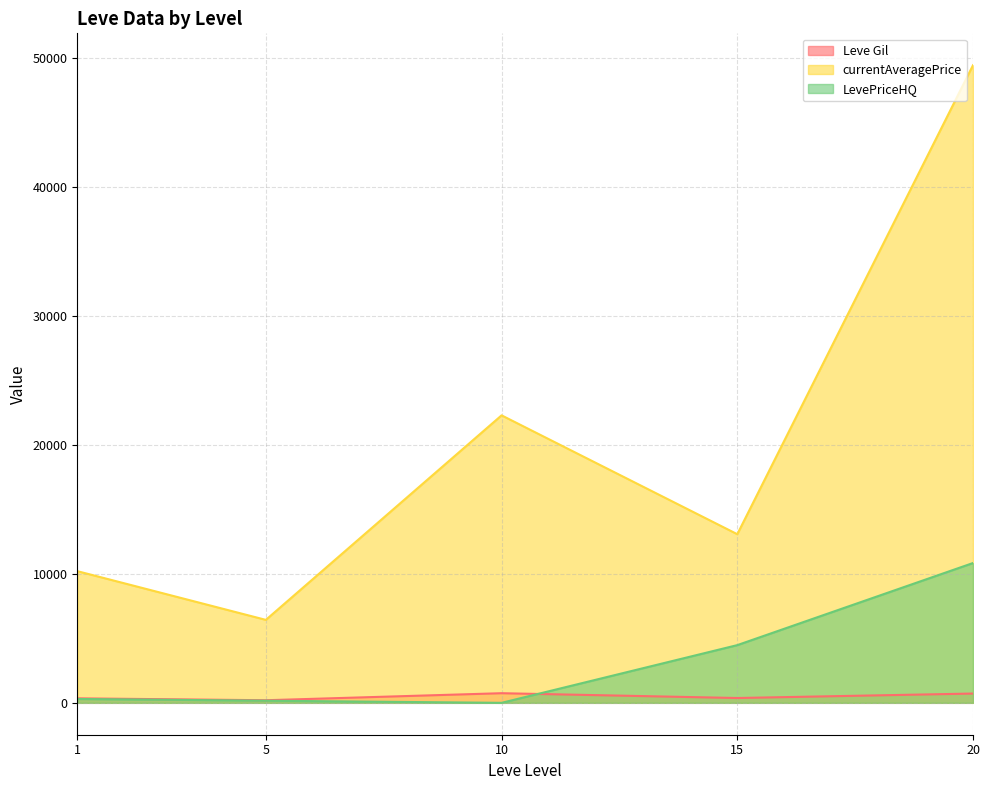

At which label does LevePriceHQ reach its peak?

20